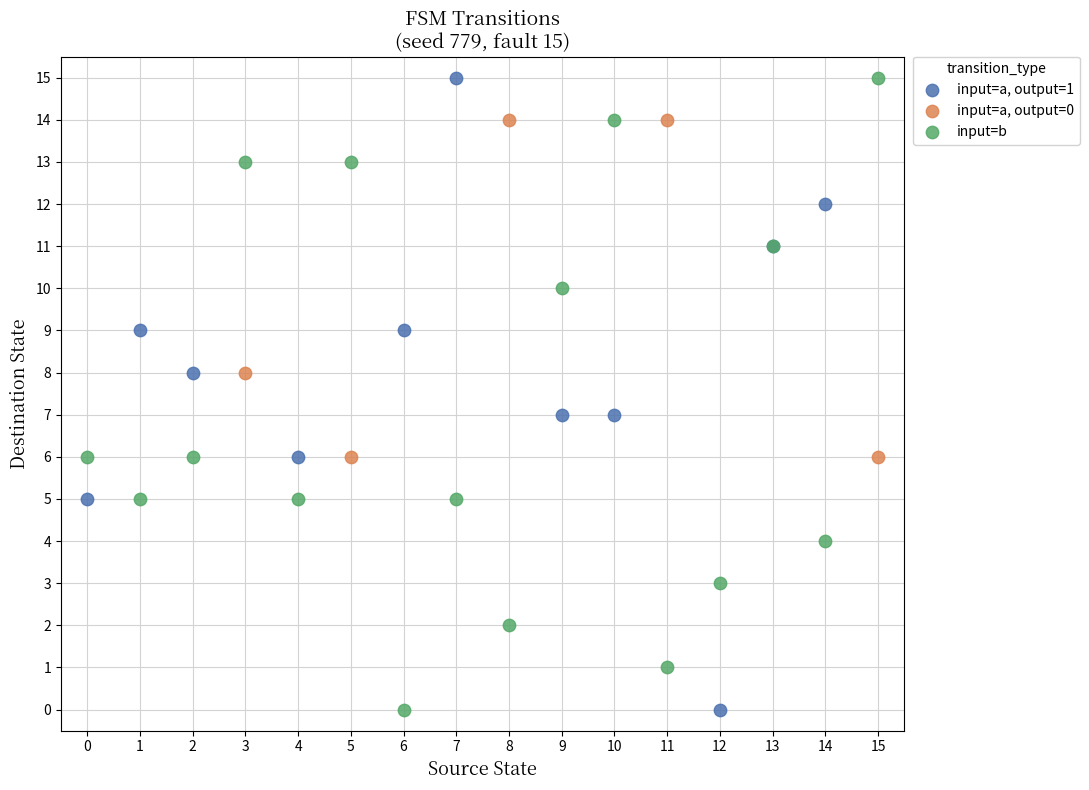

What are all the series names shown in the legend?

input=a, output=1, input=a, output=0, input=b